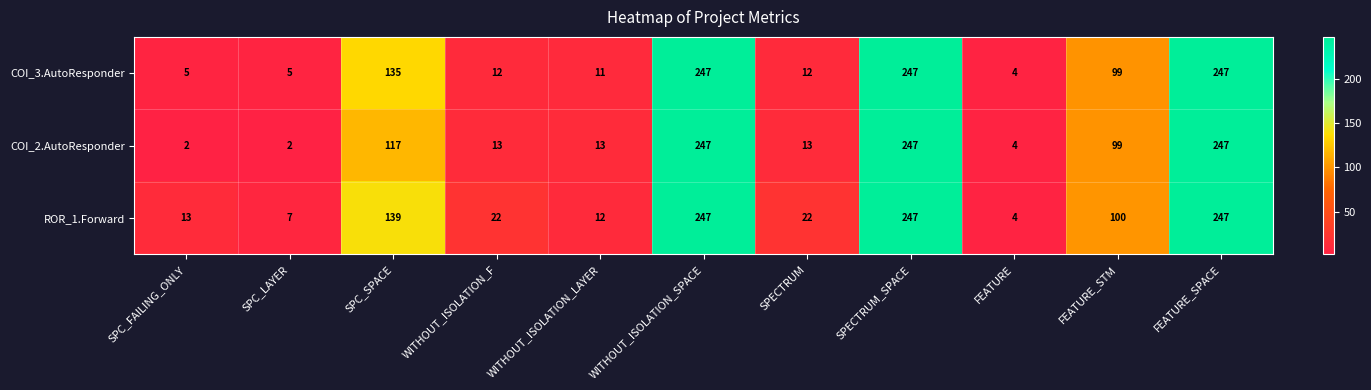

What is the sum of all COI_2.AutoResponder values?

1004